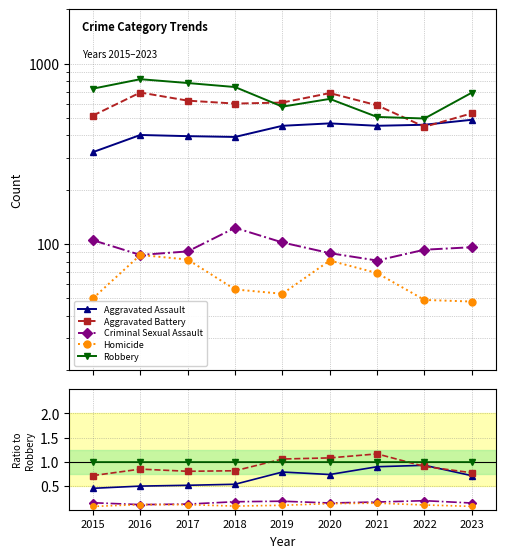

Which label corresponds to the smallest value in the chart?

2015